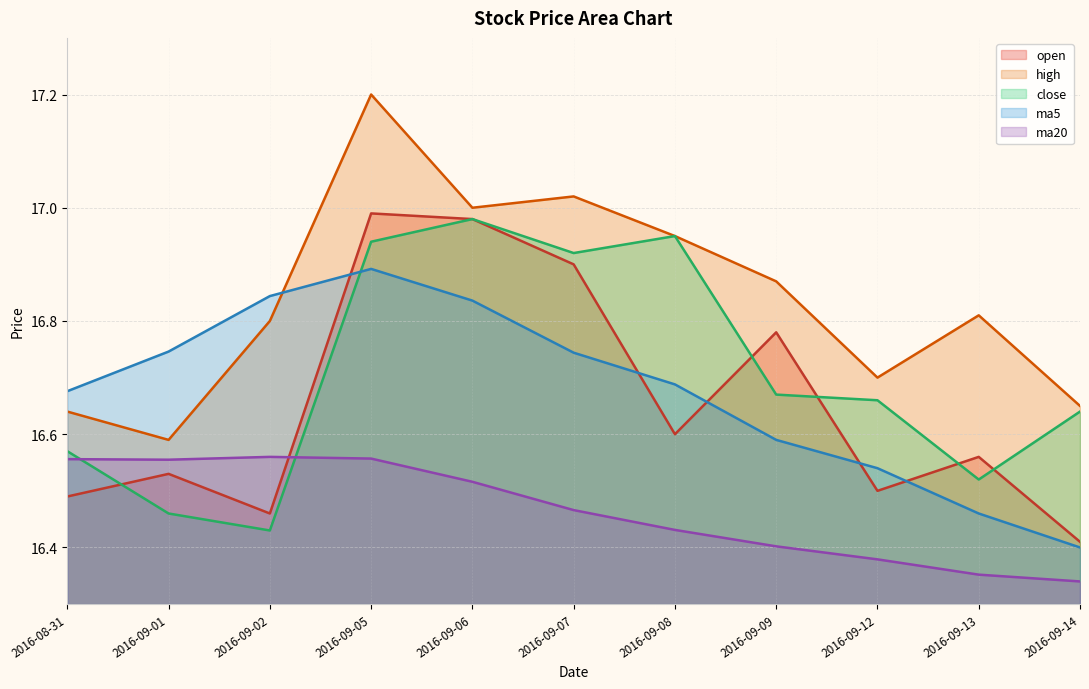

Does the chart have visible grid lines?

Yes